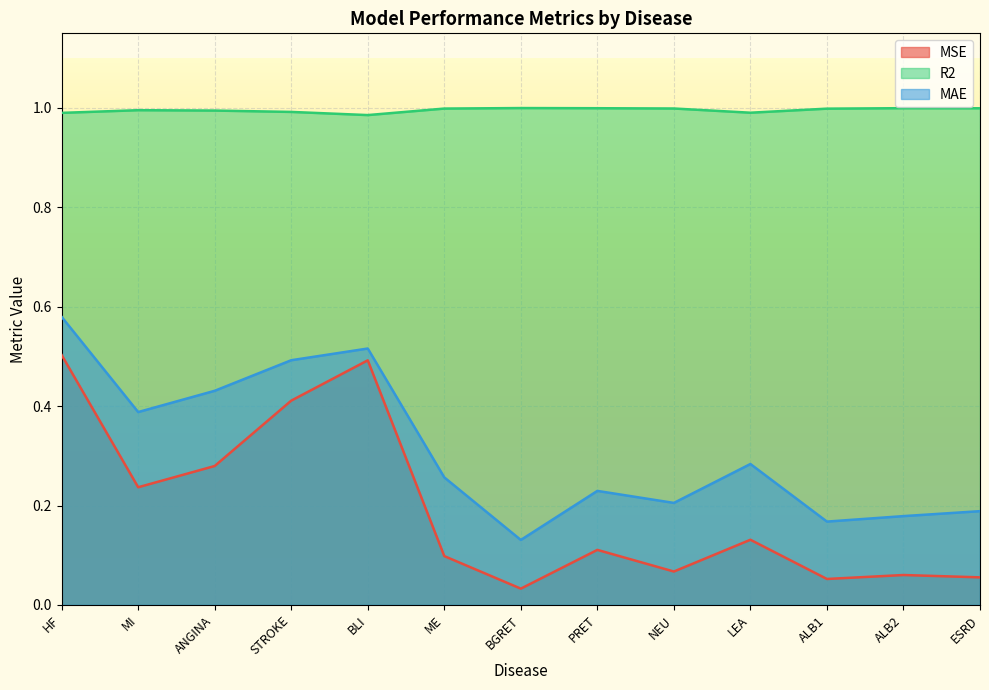

Count the number of categories in the chart.

13